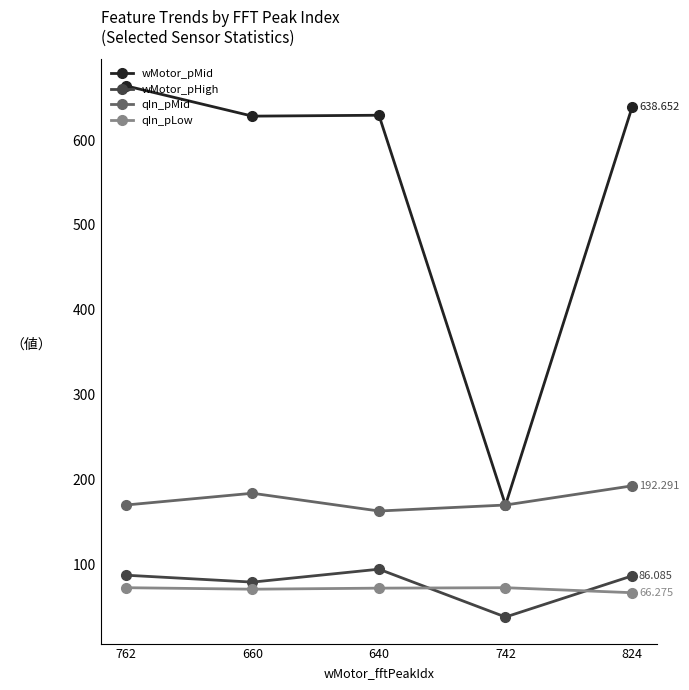

The value of qIn_pLow at 660 is 70.4. True or false?

True